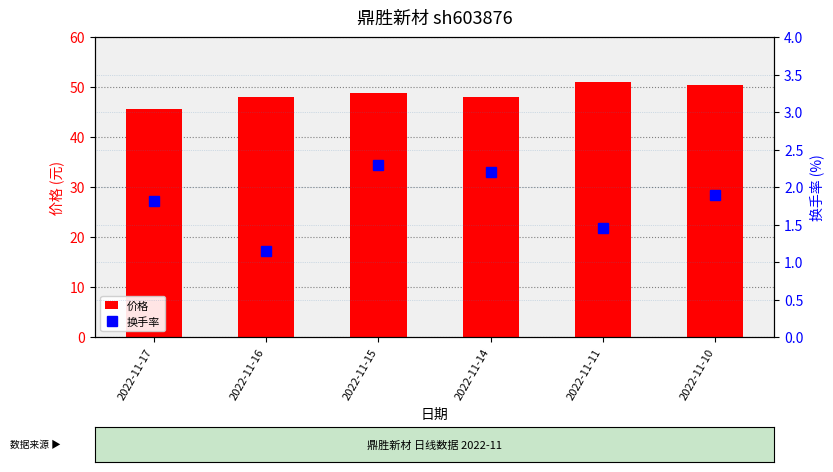

Are the bars grouped side by side (vs. stacked)?

Yes